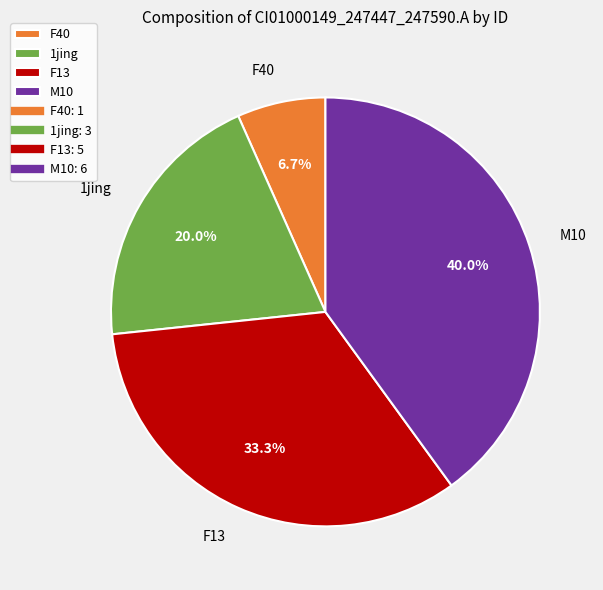

Rank the categories by value from highest to lowest.

M10, F13, 1jing, F40